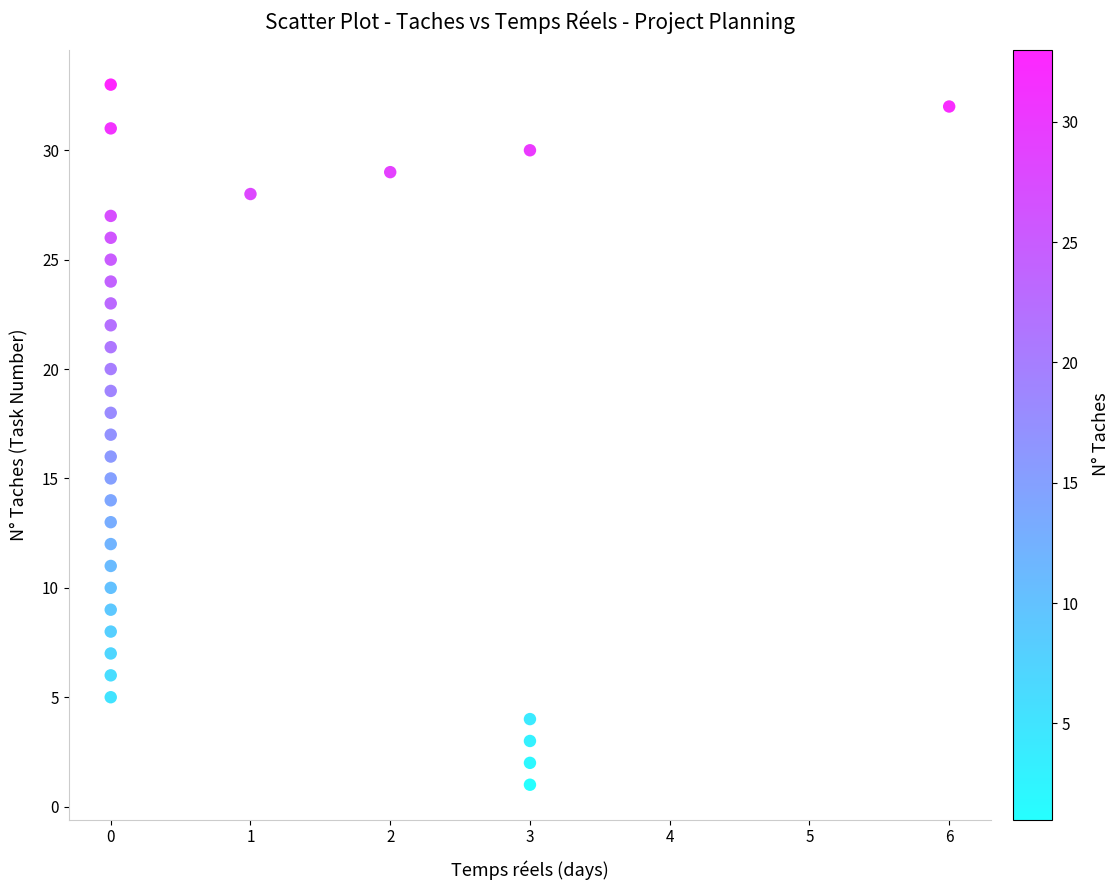

What is the range of X values (max minus min)?

6